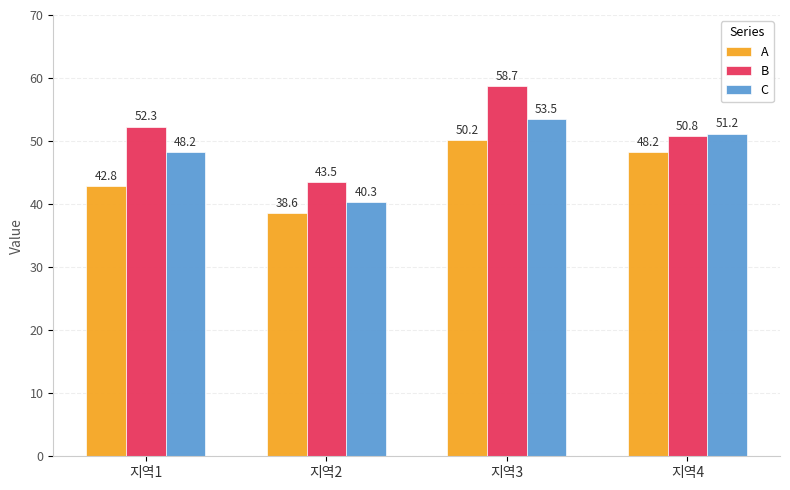

Where does the A series first go above 48?

지역3